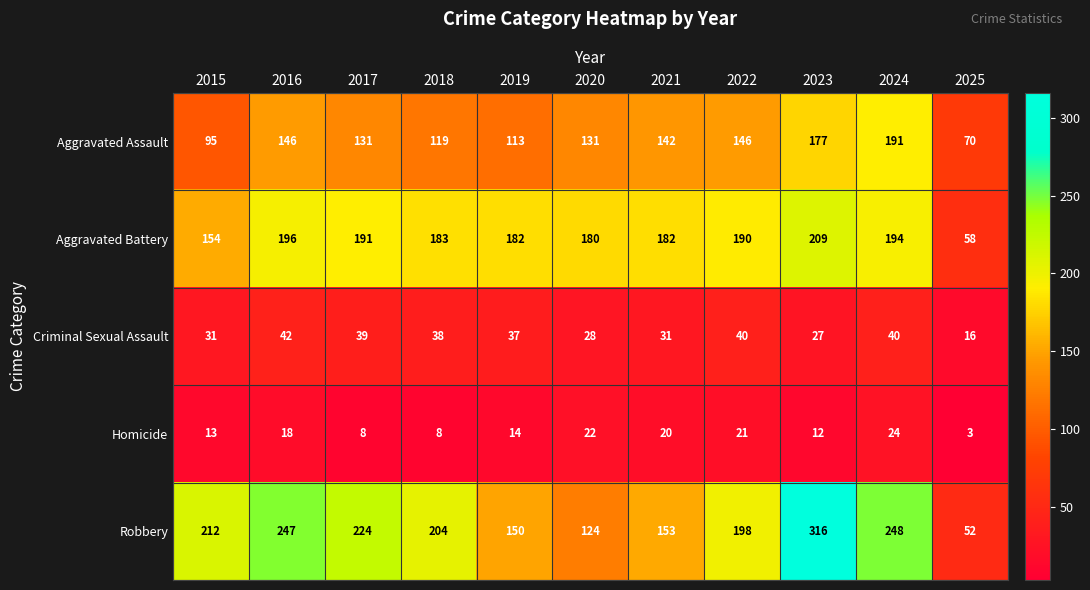

The value of Aggravated Assault at 2025 is 70. True or false?

True